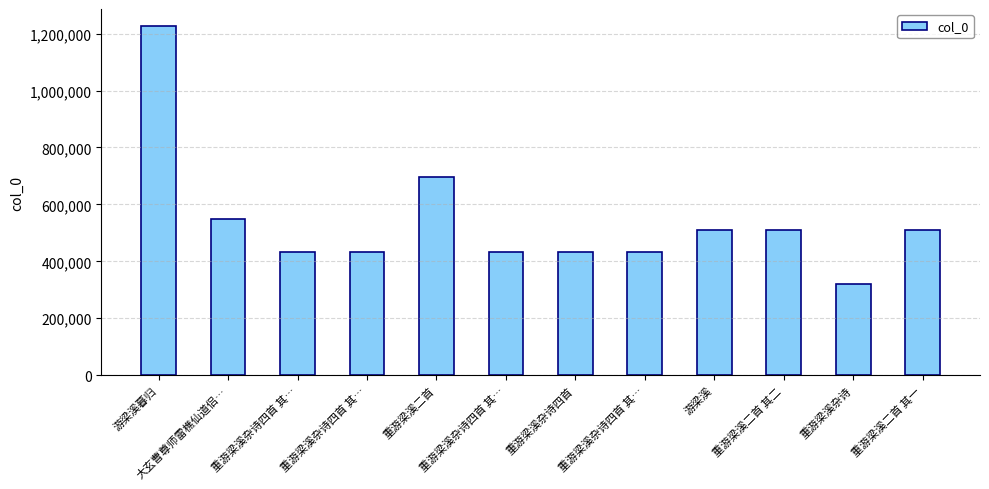

What is the label of the 6th bar from the right?

重游梁溪杂诗四首